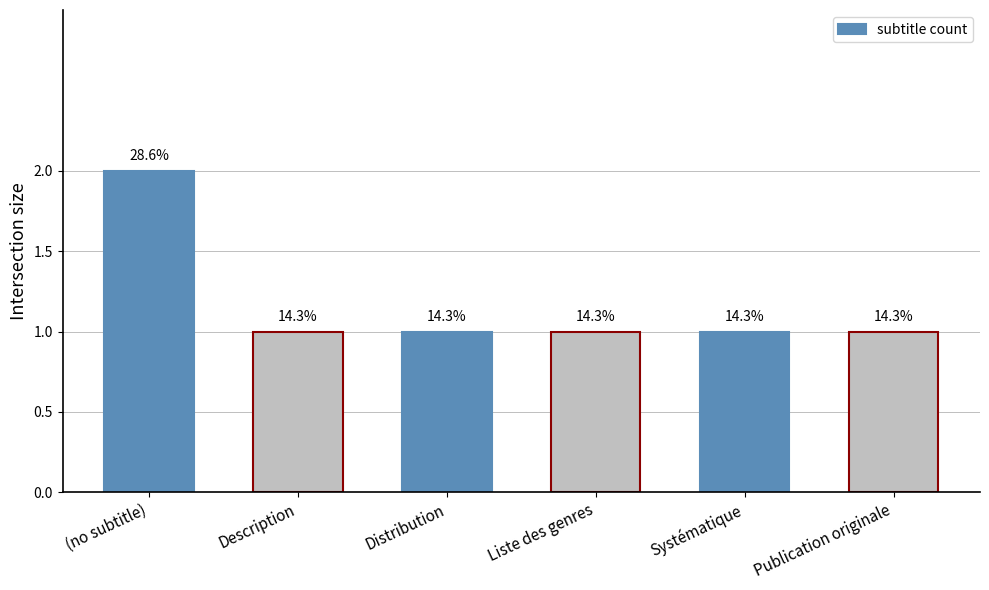

What is the ratio of the value at Description to the value at Systématique?

1.0